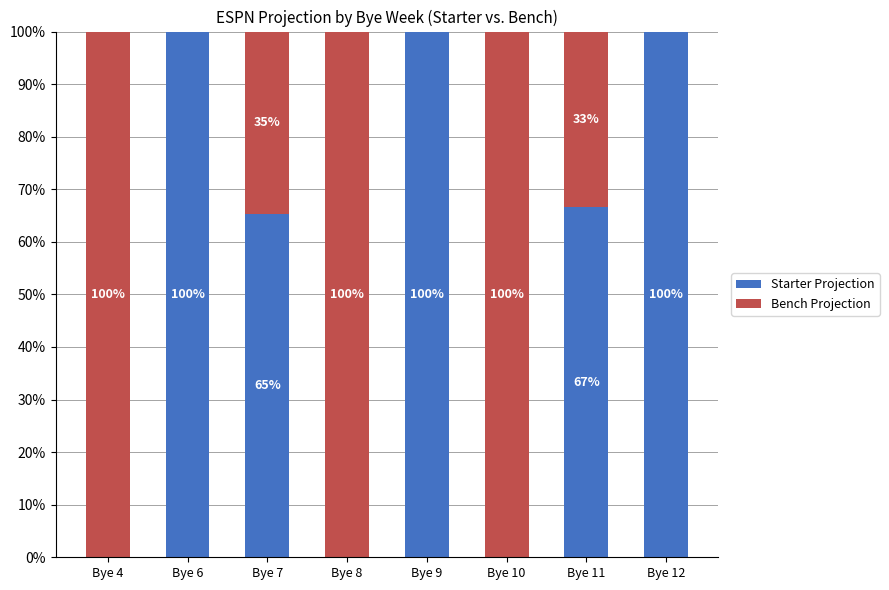

What is the sum of all Starter Projection values?

432.0